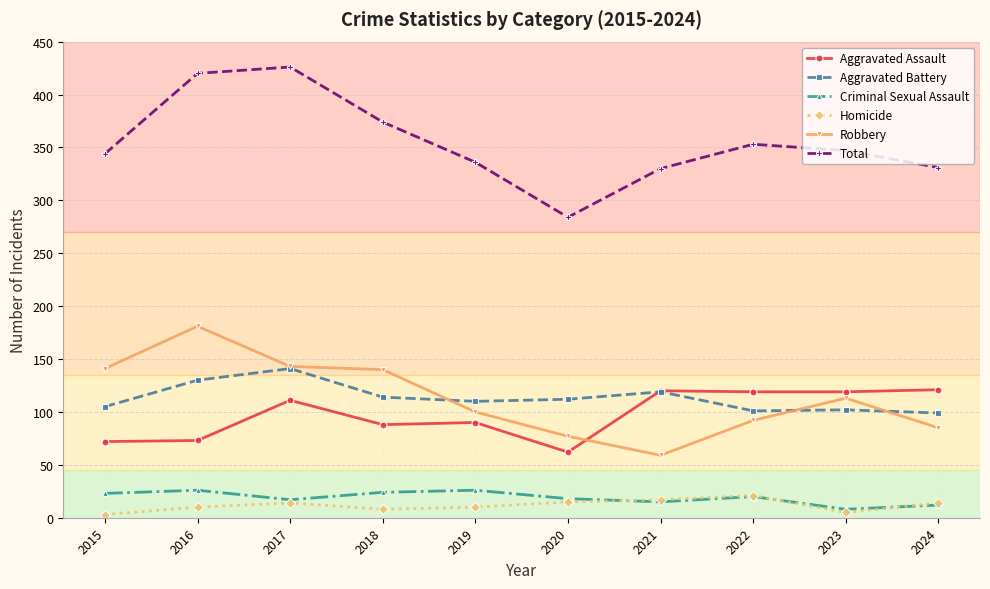

The Homicide series shows 5 at 2023. True or false?

True